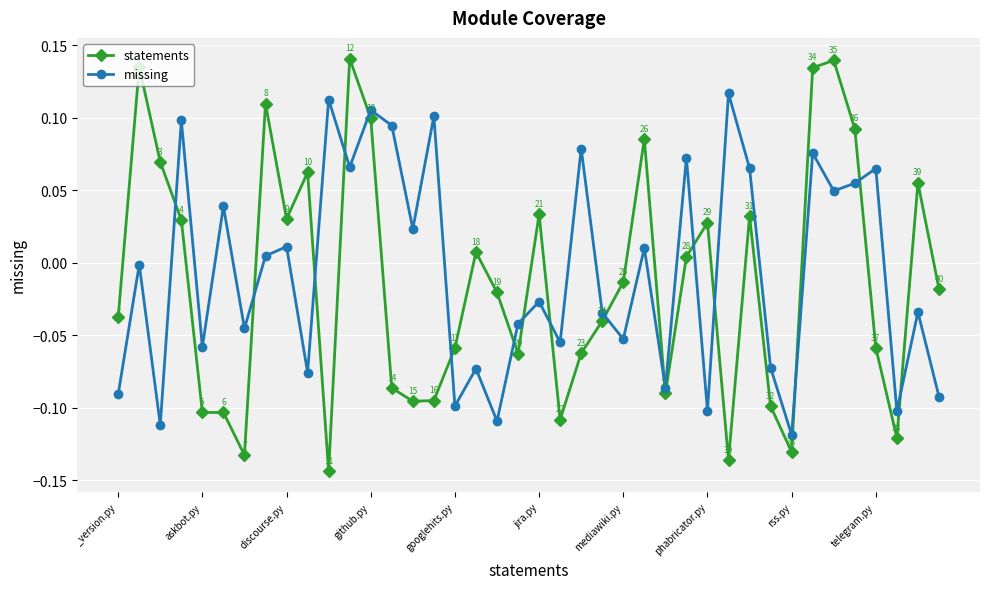

How many interior local valleys does the missing series have?

15